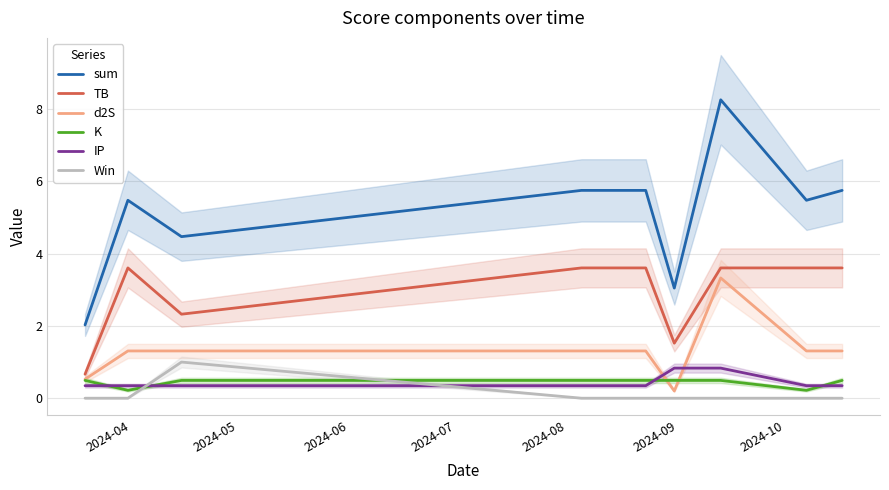

True or false: d2S and IP cross at least once.

True